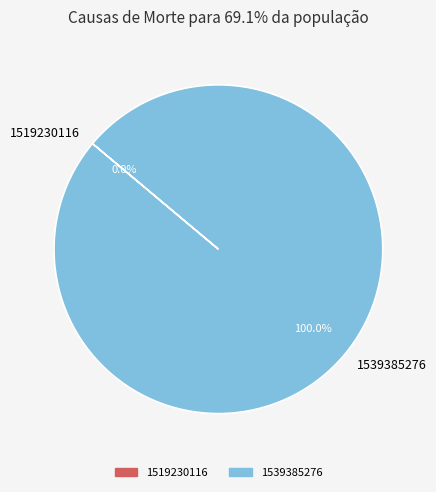

Rank the categories by value from lowest to highest.

1519230116, 1539385276